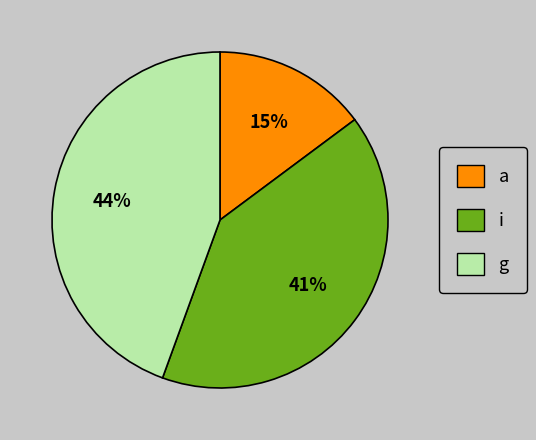

Rank the categories by value from highest to lowest.

g, i, a